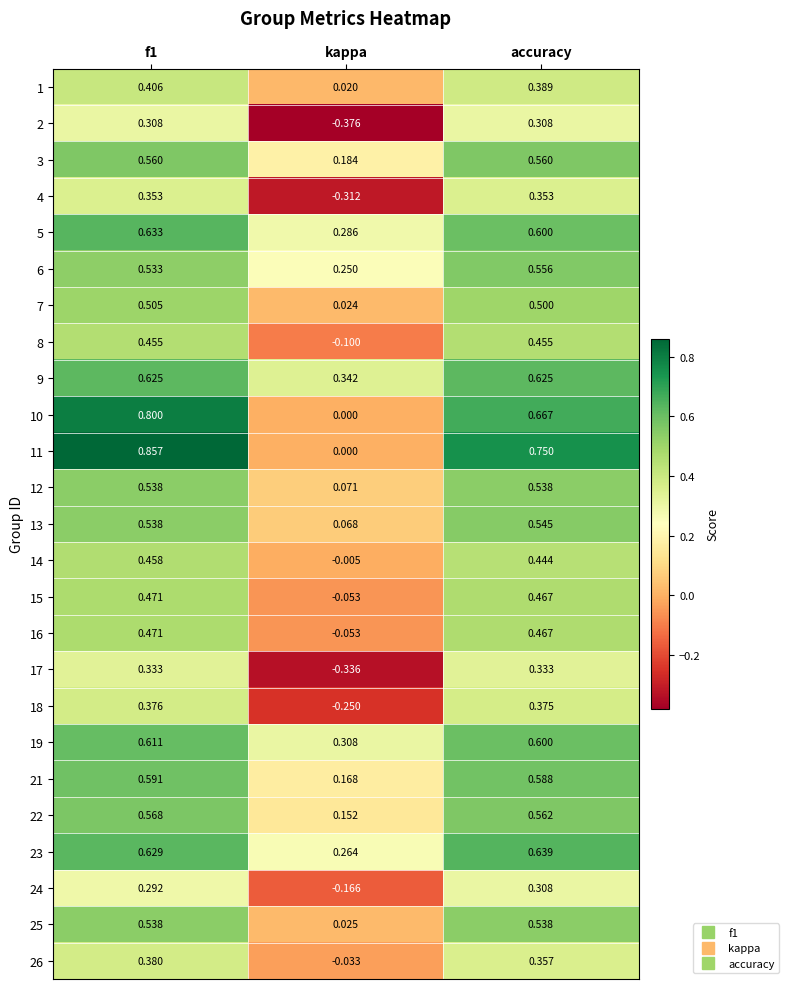

How many distinct data groups are displayed?

25